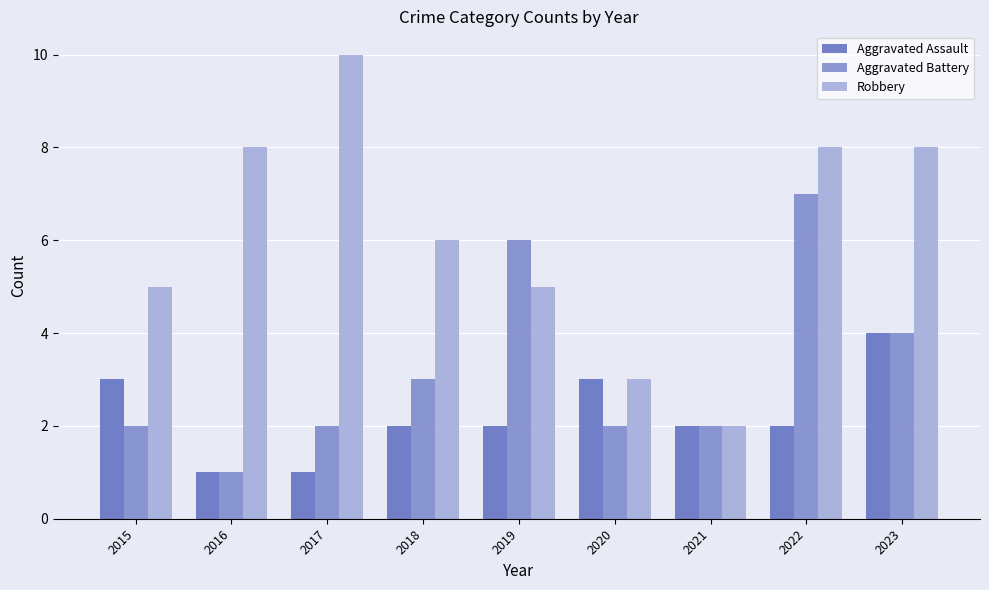

What is the total value across all series at 2018?

11